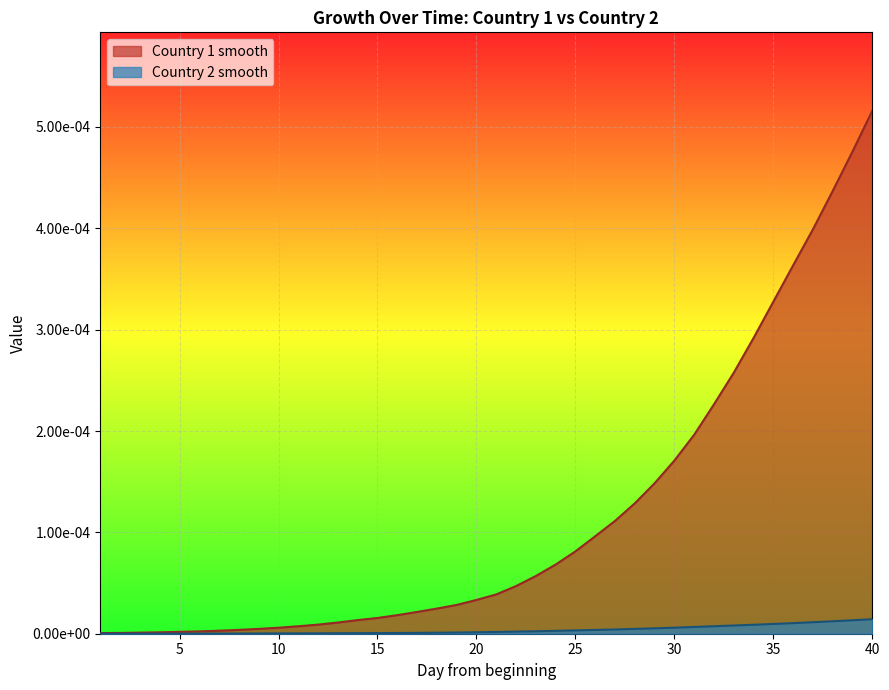

Does the chart display data point markers on the line(s)?

No